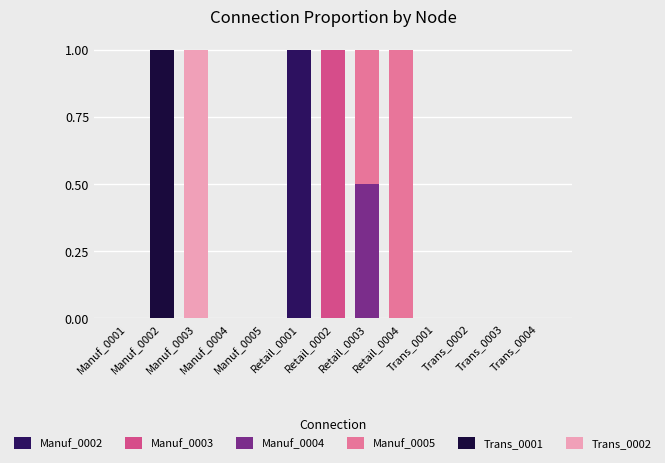

Does the chart contain stacked bars?

Yes